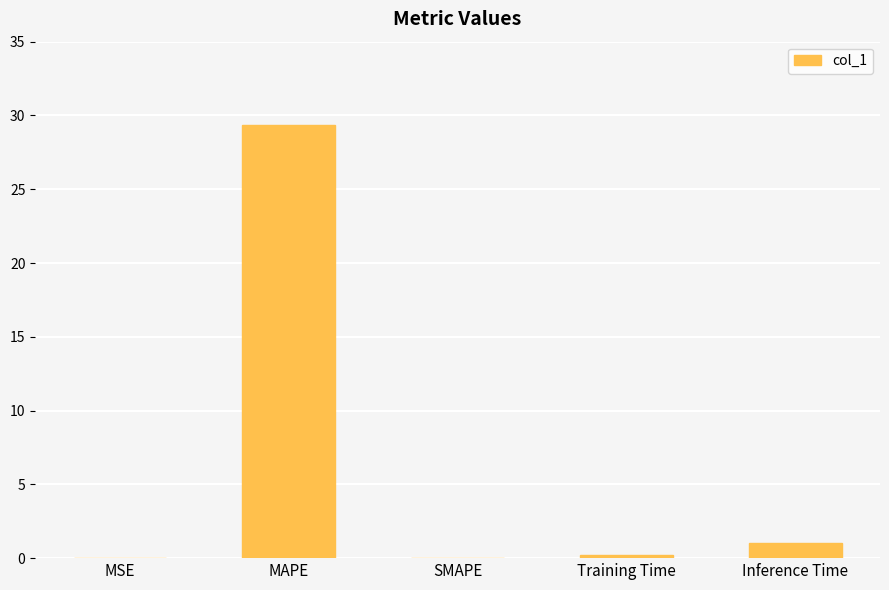

Are the bars grouped side by side (vs. stacked)?

No